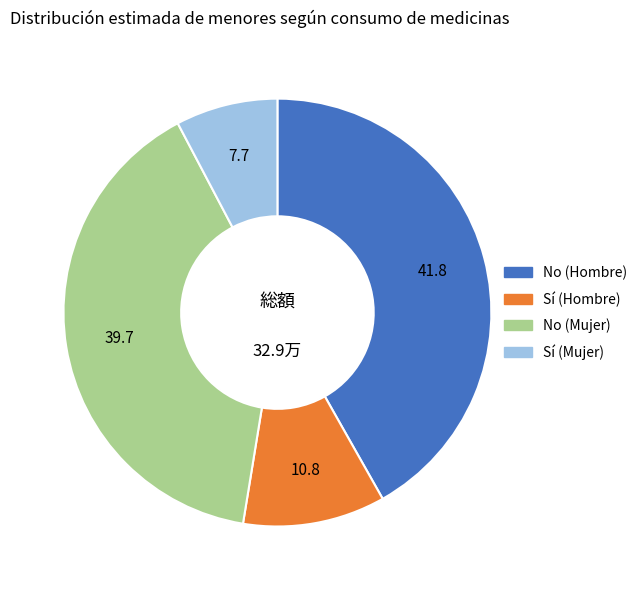

True or false: No (Hombre) accounts for 36% of the total.

False